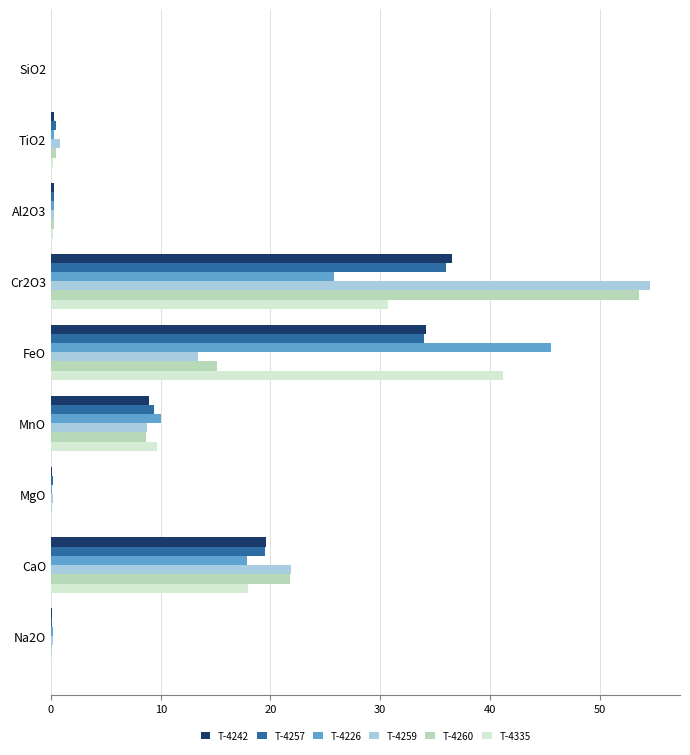

At which category is the sum across all series the highest?

Cr2O3